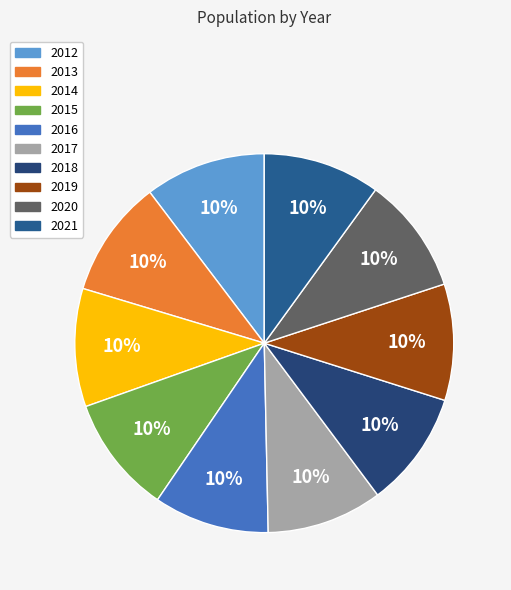

Count the number of slices in the pie.

10